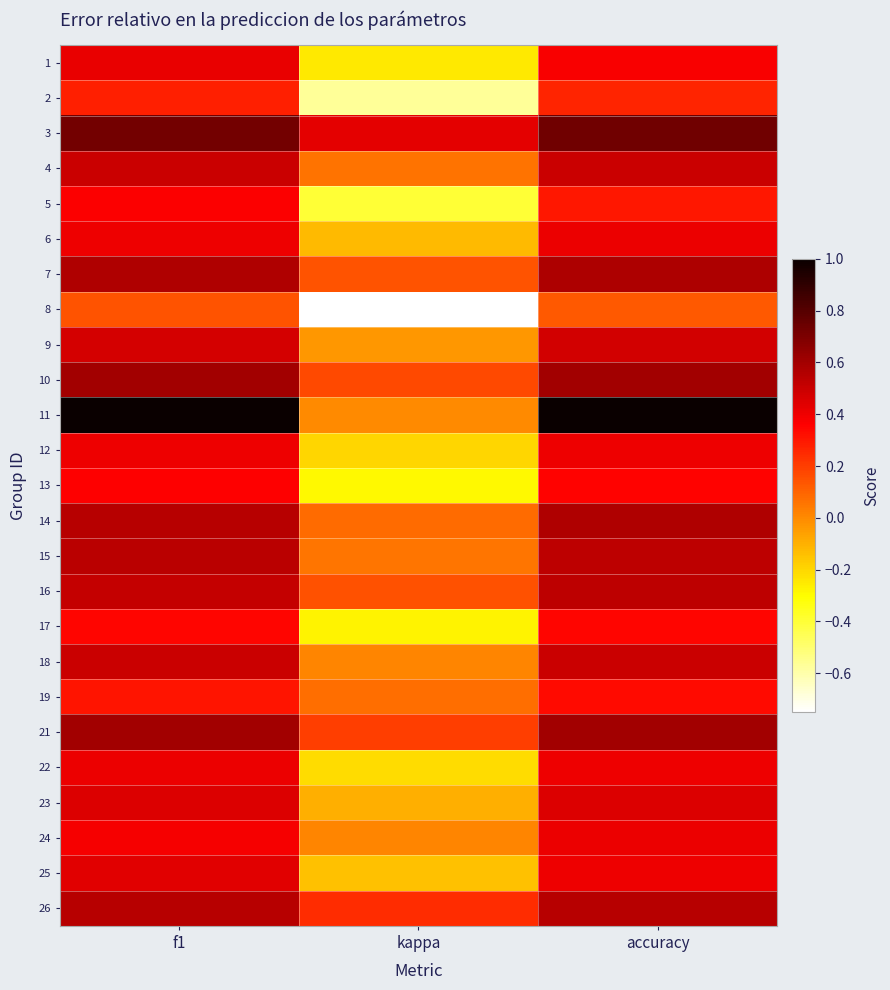

At which category is the sum across all series the highest?

f1